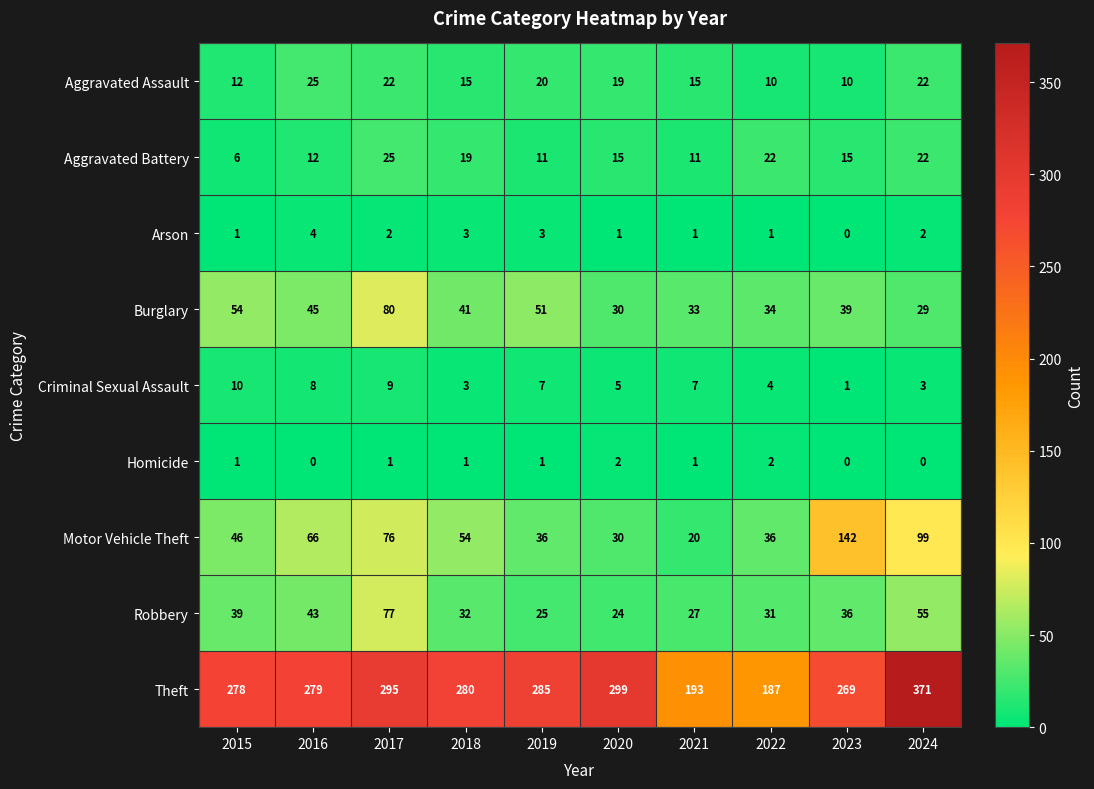

At which category is the sum across all series the highest?

2024